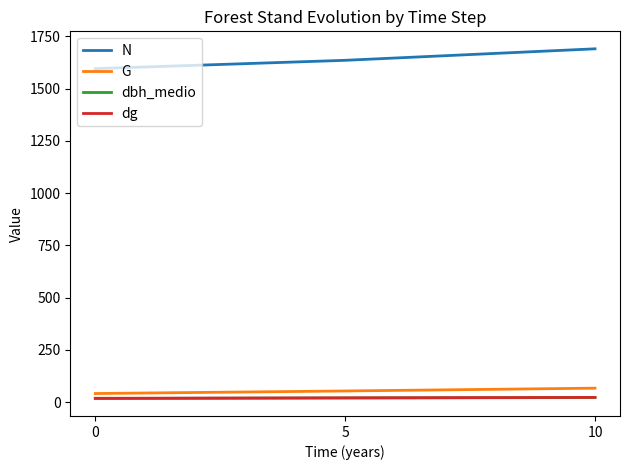

The value of dbh_medio at 0 is 17.2. True or false?

True